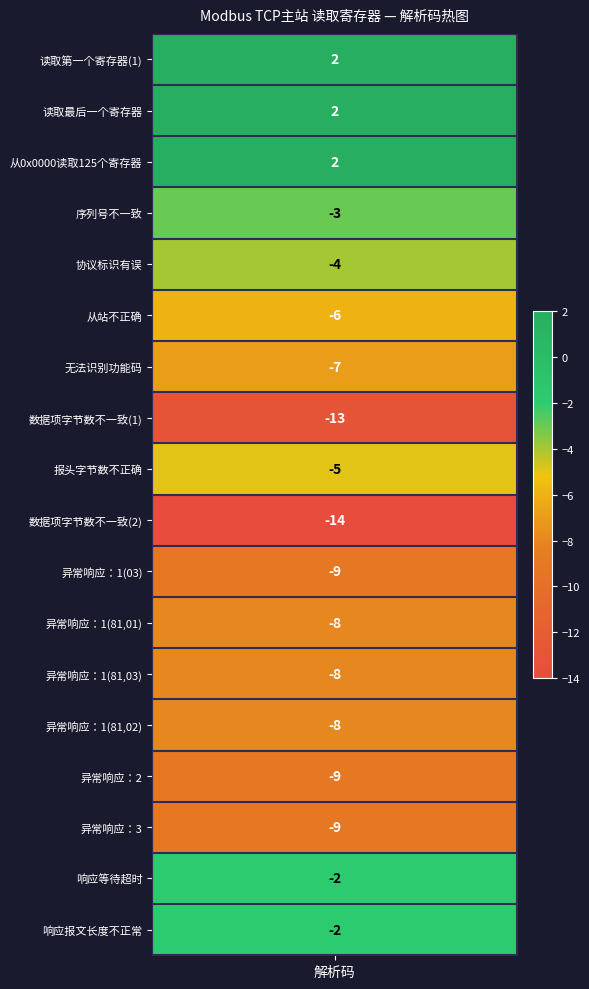

Between 13 and values, which is larger?

values